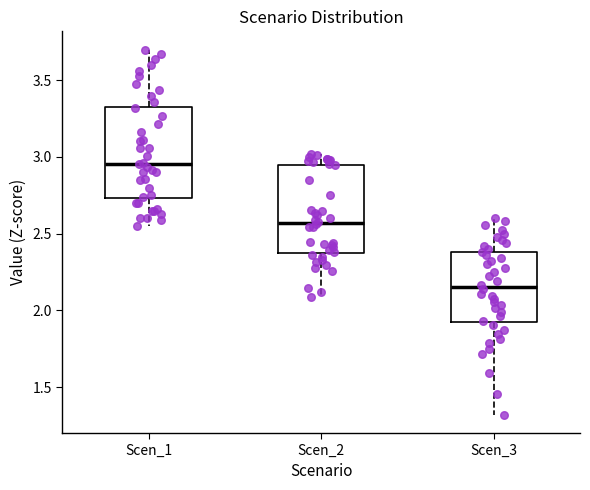

Where is the upper edge of the box for Scen_2 on the y-axis? The values are not printed on the chart, so give them approximately, as read against the axis.

2.95